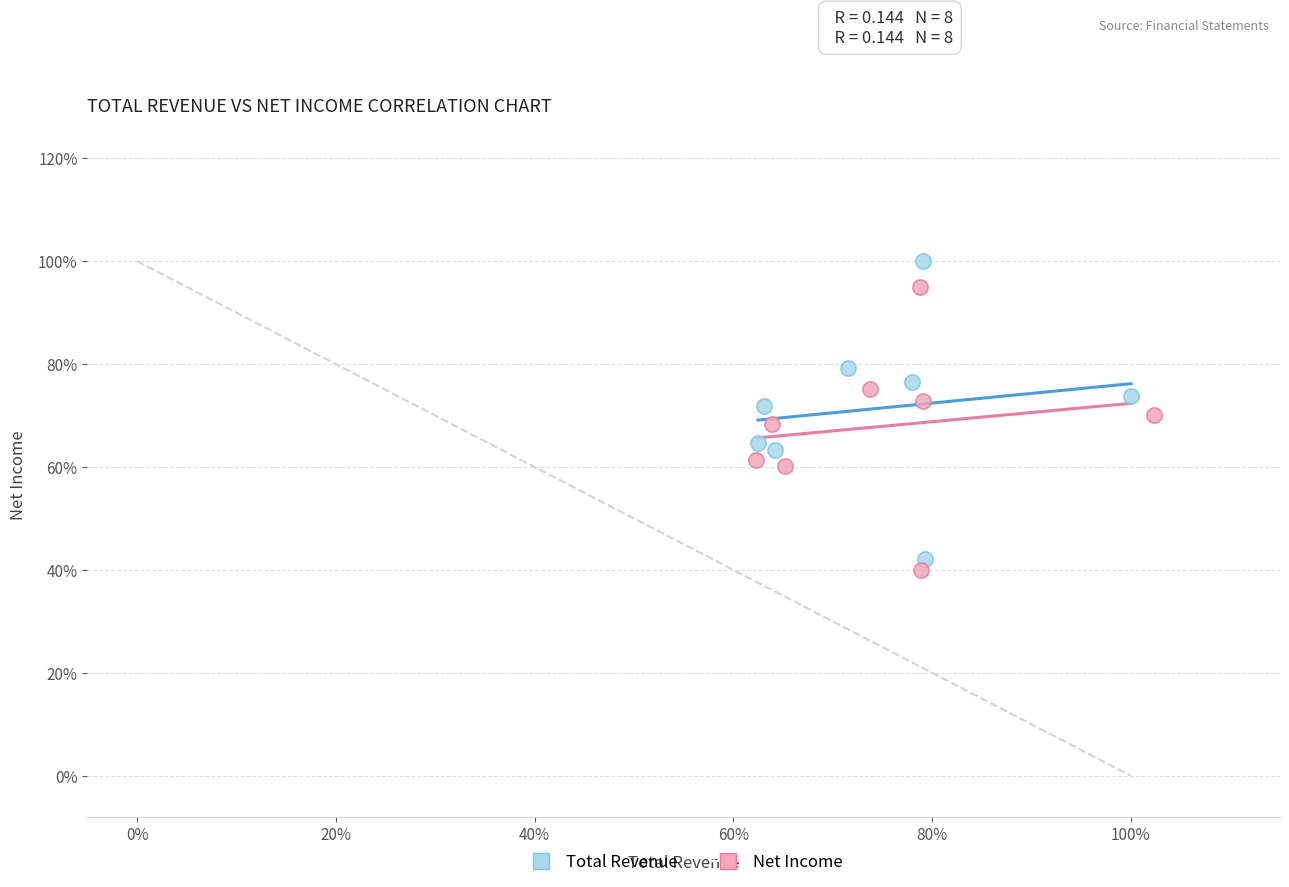

What are all the series names shown in the legend?

Total Revenue, Net Income